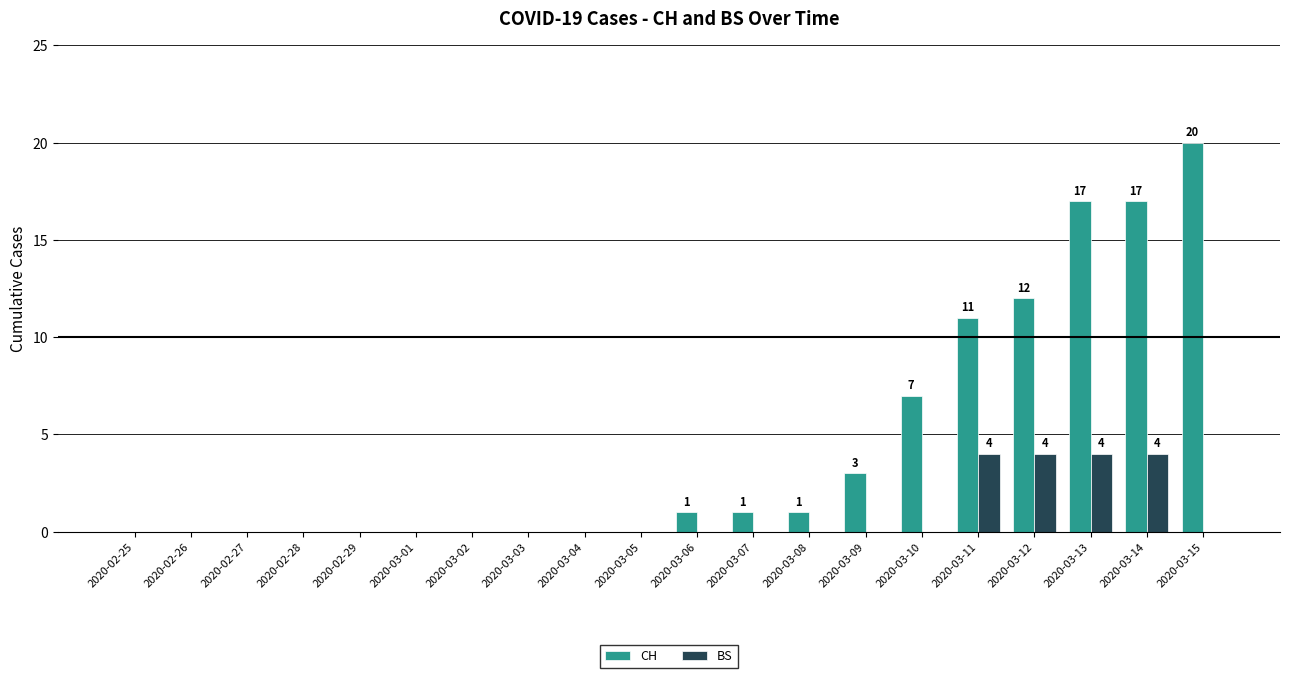

The value of CH at 2020-03-14 is 6. True or false?

False